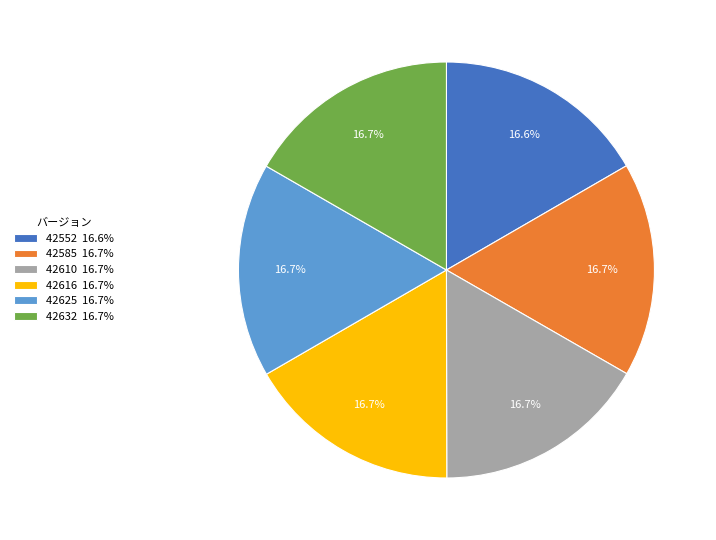

Do 42585 and 42610 together represent more than half of the pie?

No